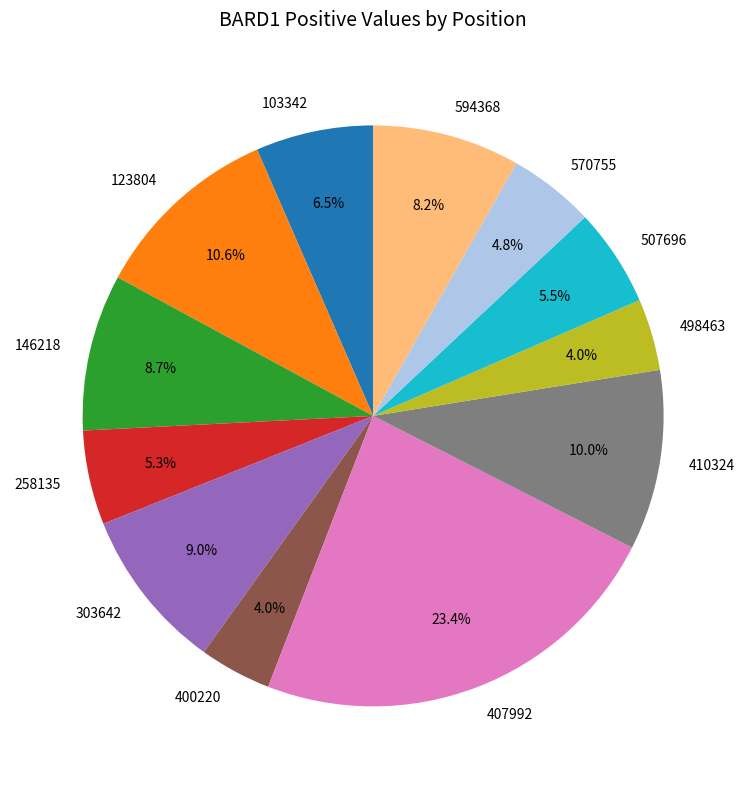

To the nearest percent, what is the difference between the 258135 and 407992 slice percentages?

18%